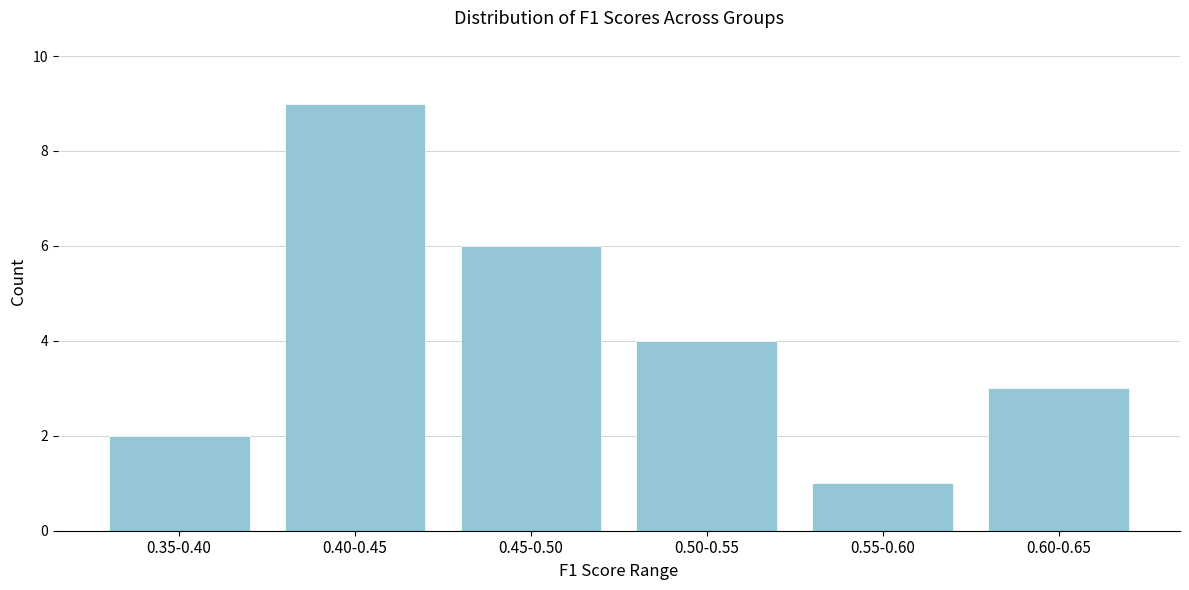

Reading right to left, list all the values displayed in this chart.

3	1	4	6	9	2